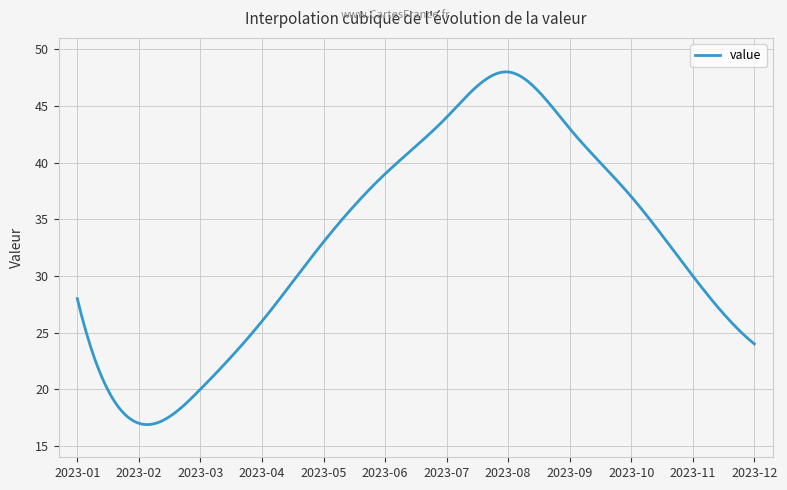

What is the minimum value shown in the chart?

16.9